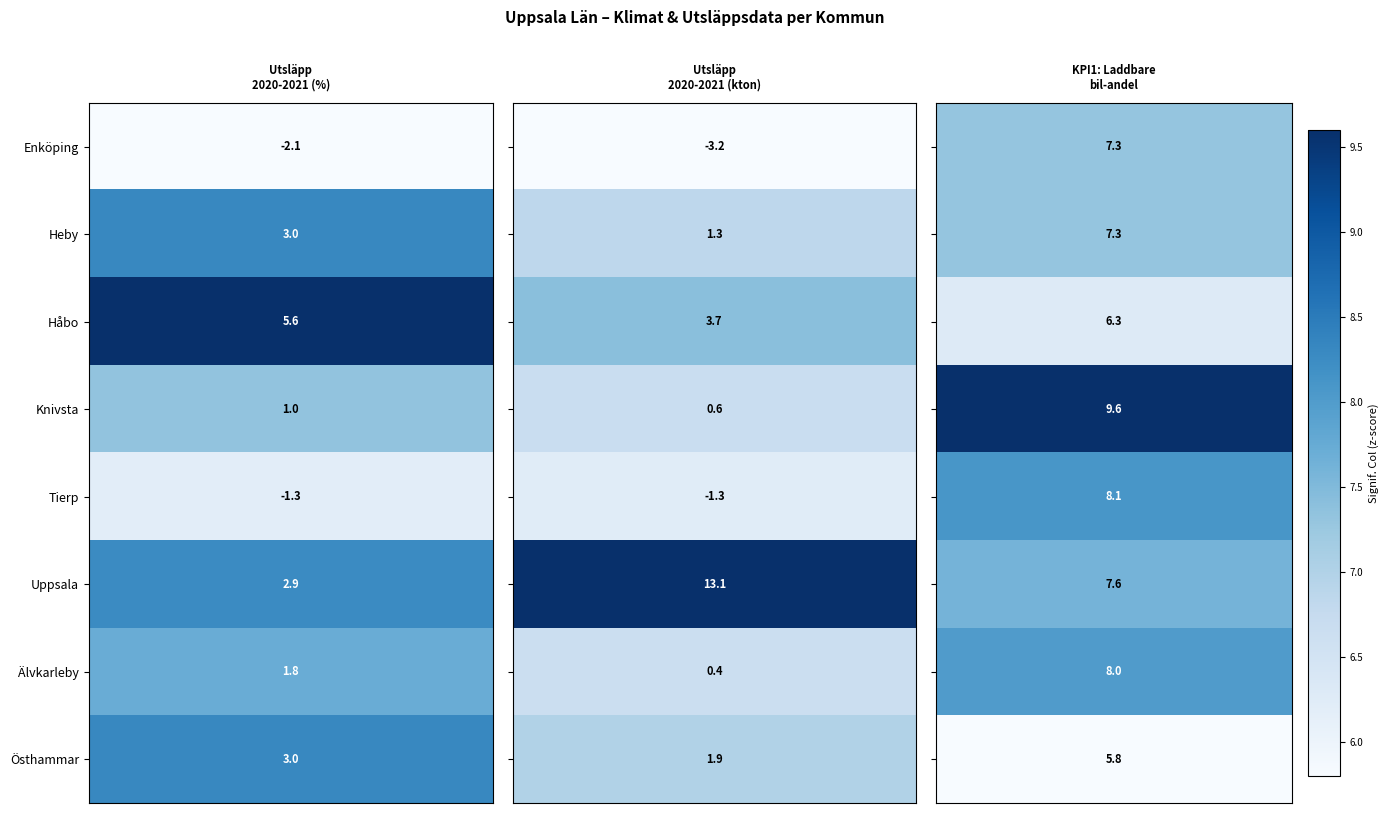

What is the minimum value for Enköping?

-3.2